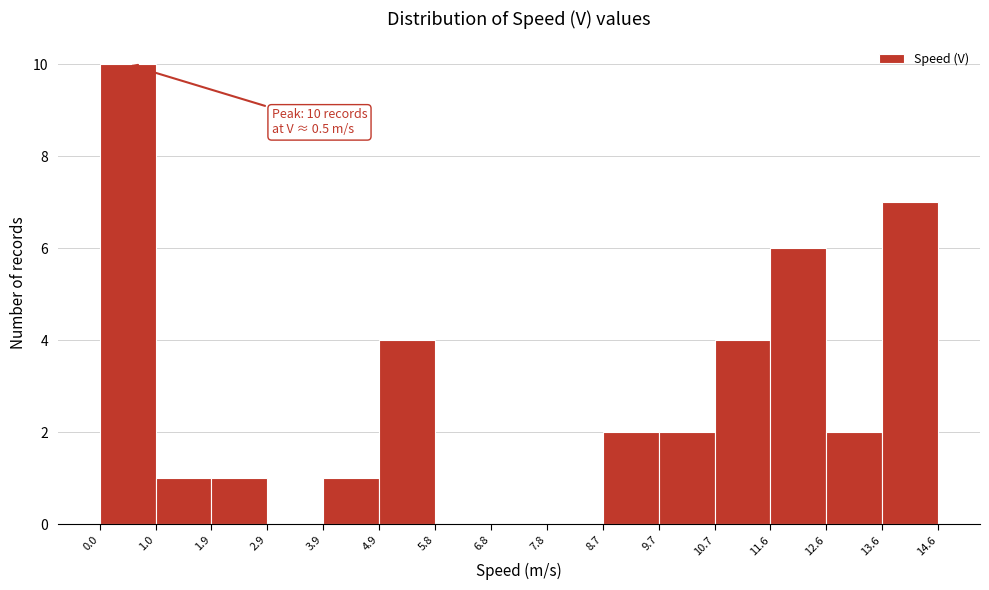

Over which range of the x-axis is the bar tallest?

0.0 to 1.0